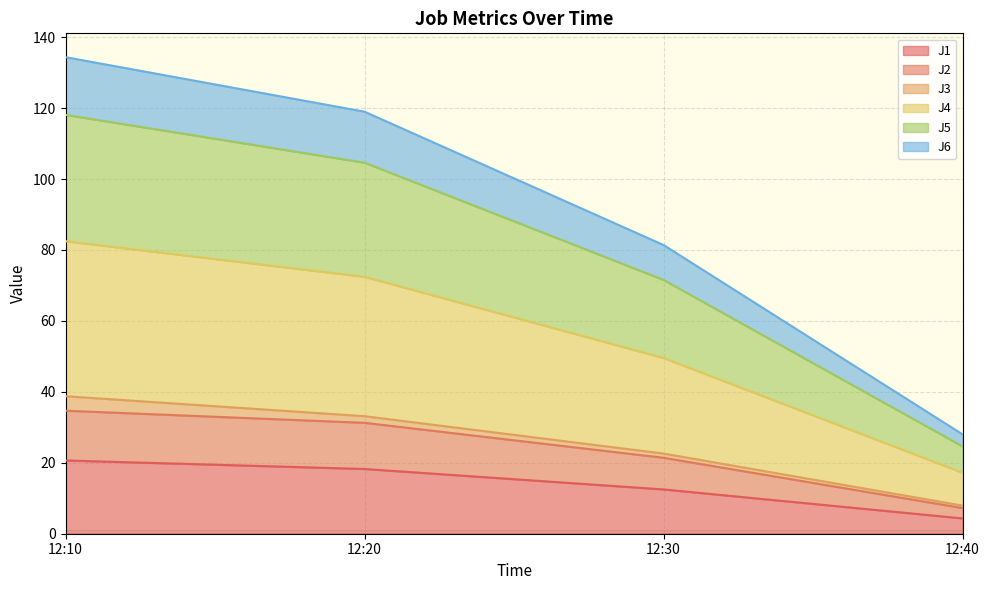

The value of J1 at 12:30 is 17.2. True or false?

False